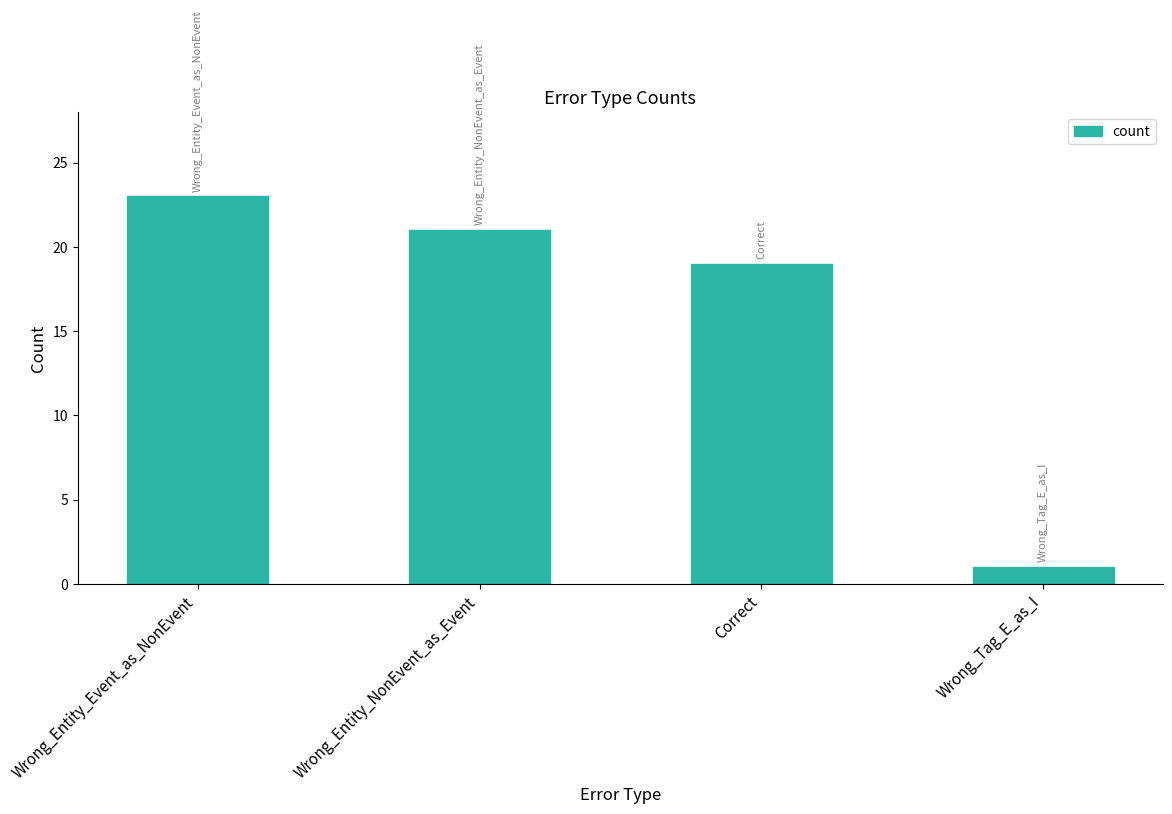

Is it true that the value at Wrong_Tag_E_as_I is 2?

False